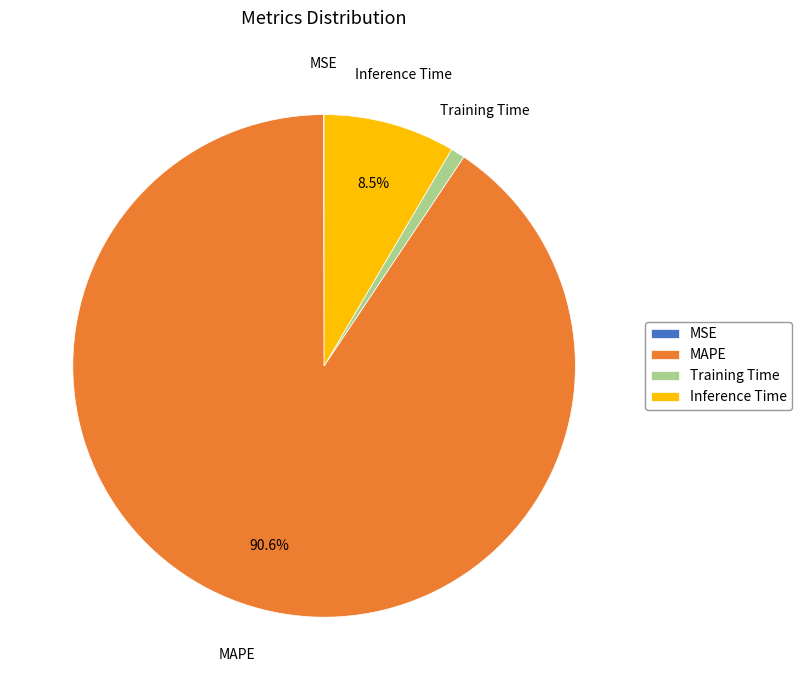

Is there a majority slice in this chart?

Yes